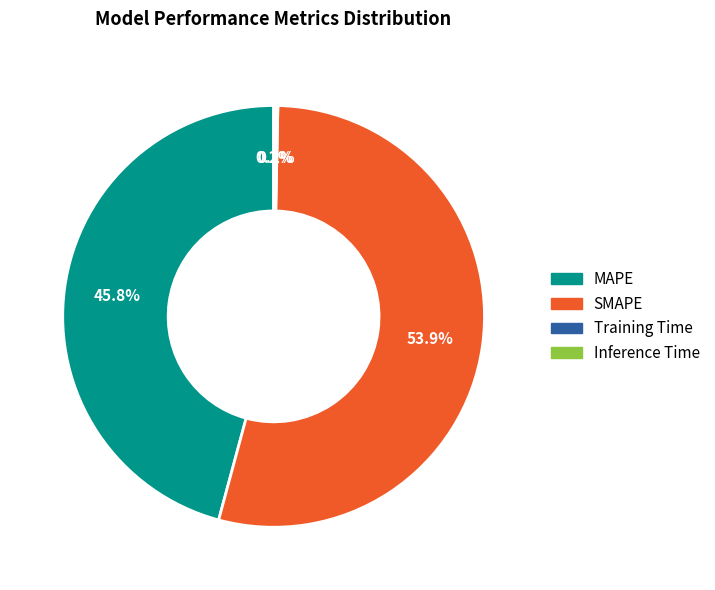

Which slice is the largest?

SMAPE